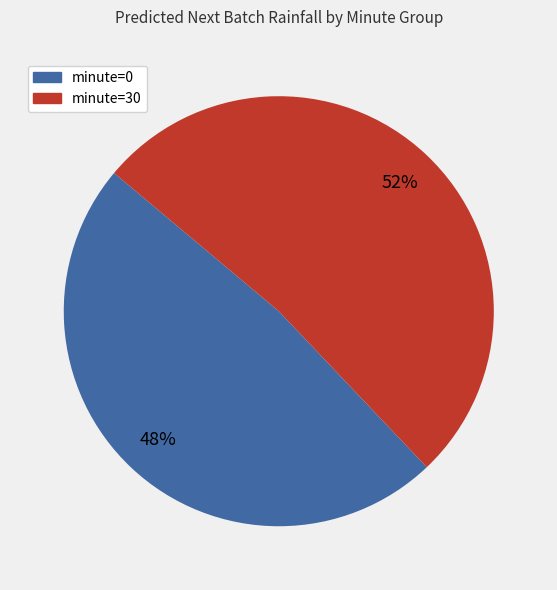

To the nearest percent, what portion does minute=30 represent?

52%